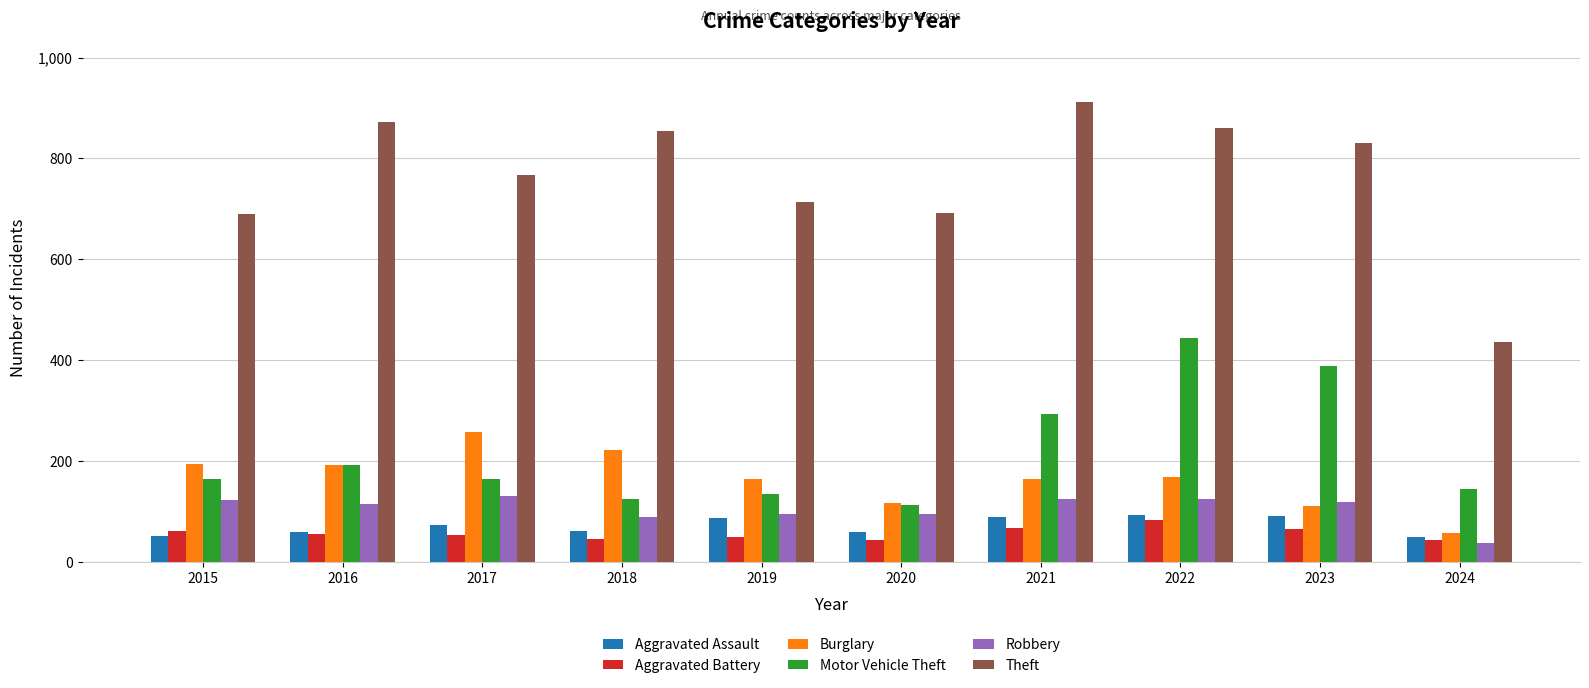

What is the difference between the maximum and minimum values in the Theft series?

477